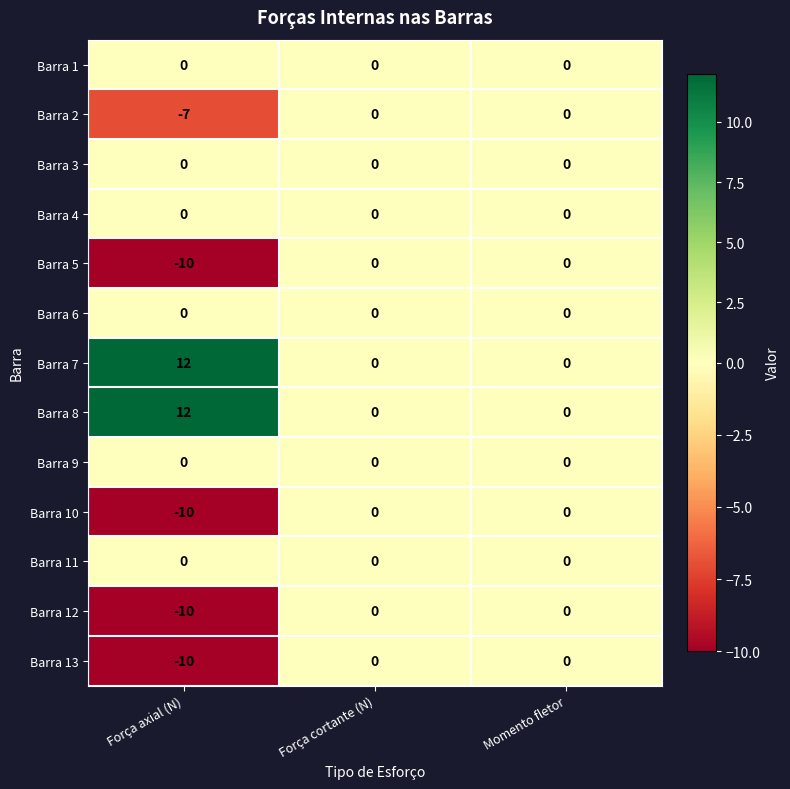

What is the total value across all series at Força axial (N)?

-23